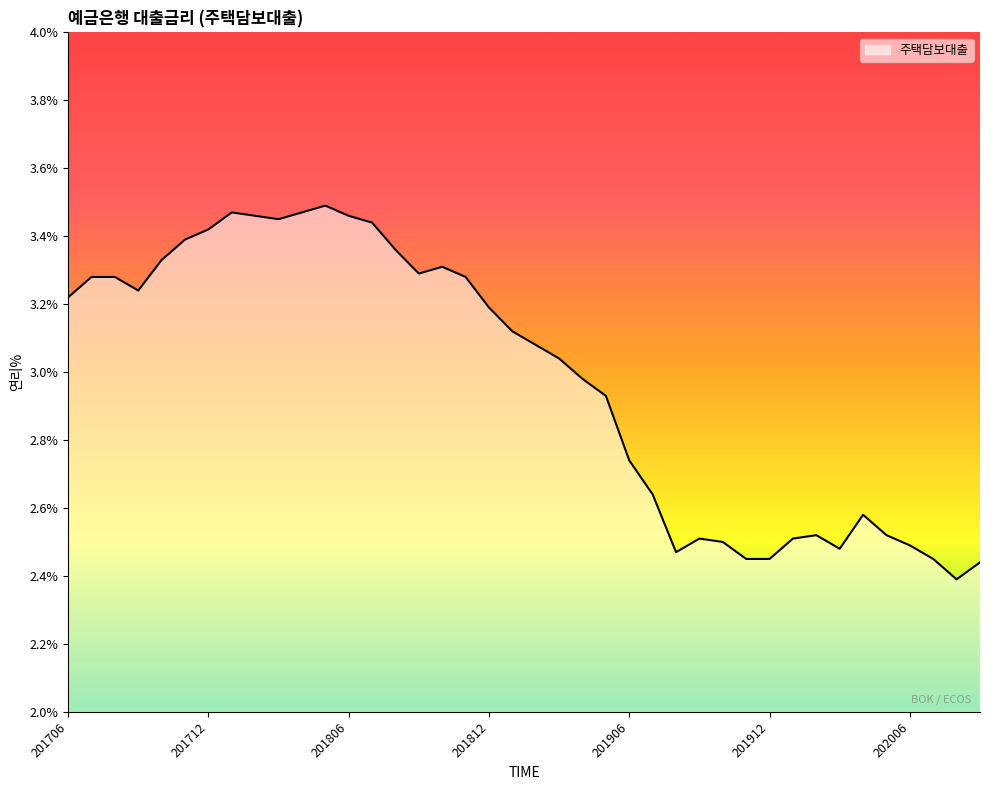

What is the difference between the maximum and minimum values?

1.1